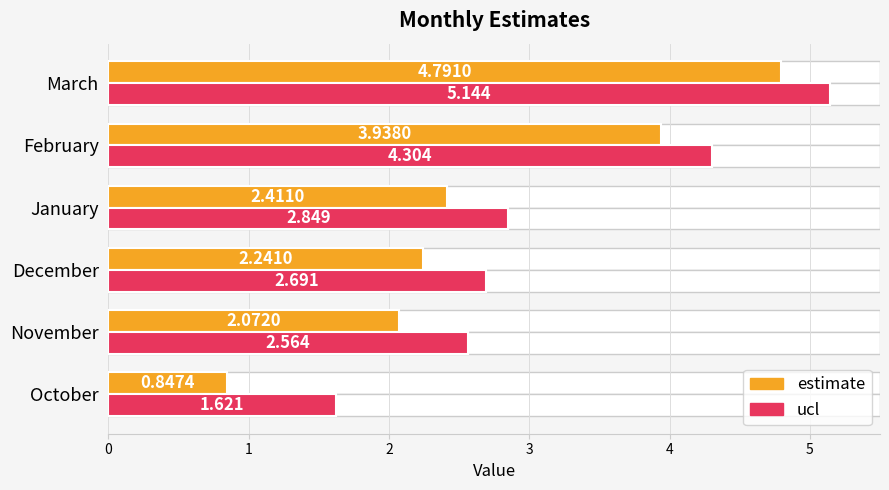

What is the difference between the highest and lowest values at February?

0.4